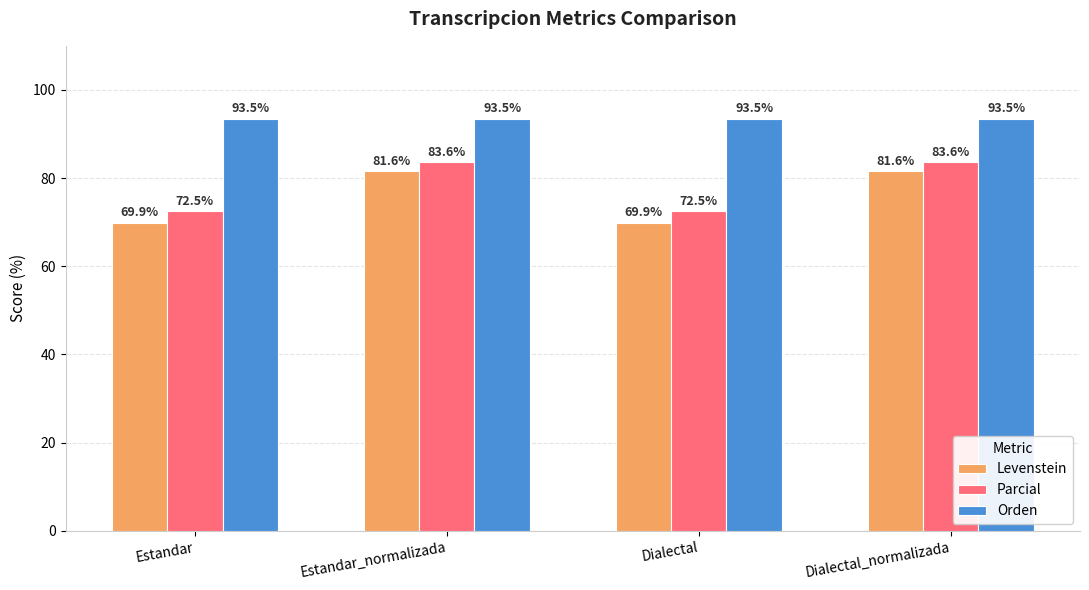

Between Estandar and Dialectal_normalizada, which series saw the biggest shift?

Levenstein